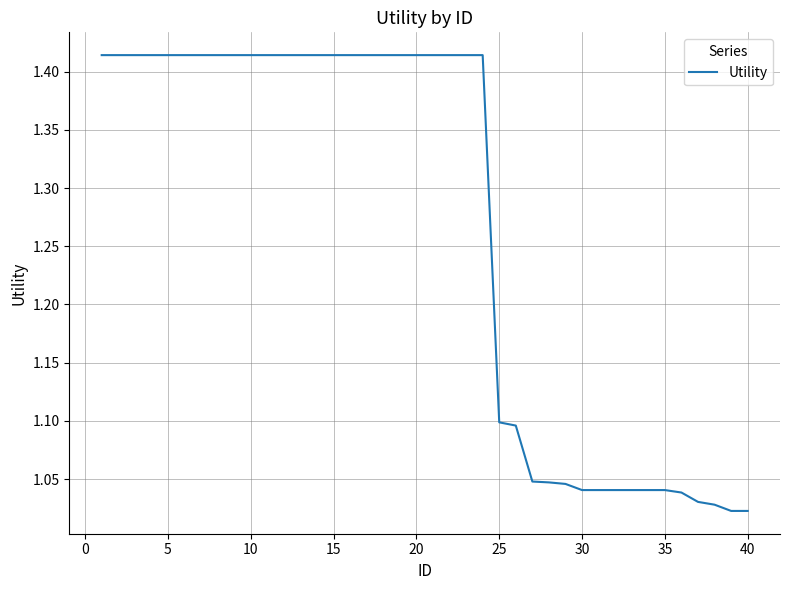

What is the difference between the maximum and minimum values?

0.4